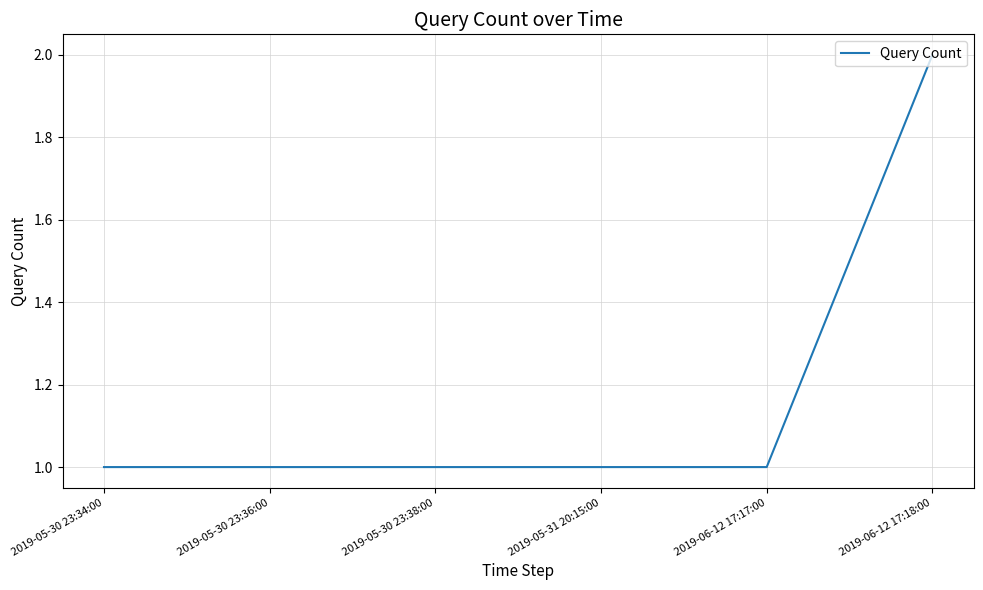

Reading left to right, list all the values displayed in this chart.

1	1	1	1	1	2